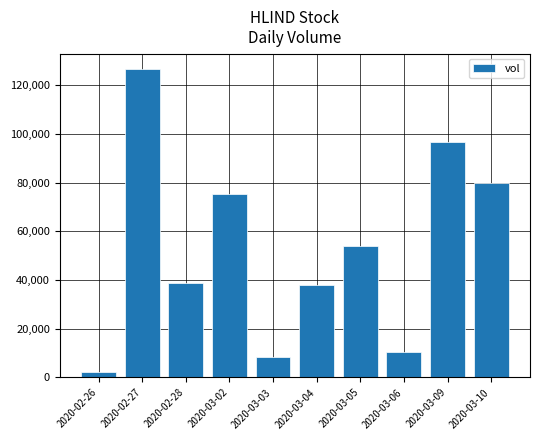

What position from the left is 2020-03-09?

9